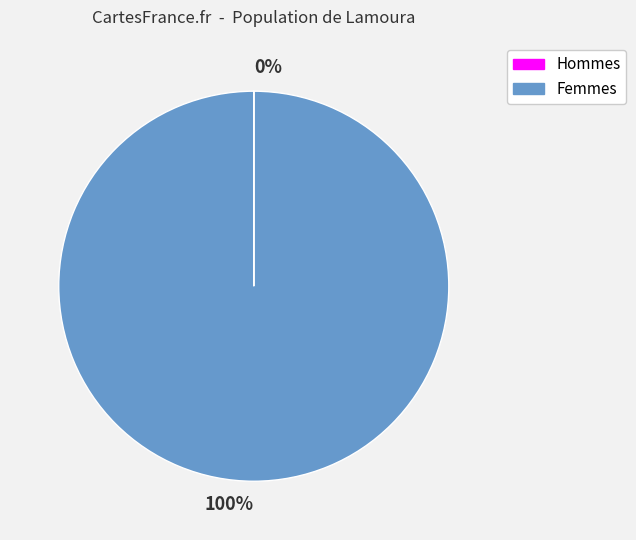

Which slice is the largest?

Femmes